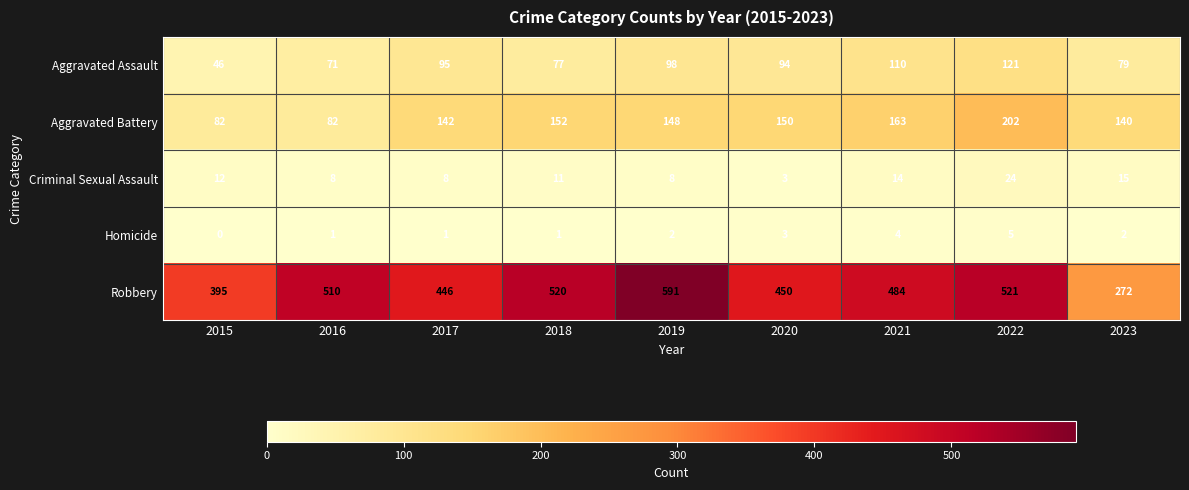

At which label is Aggravated Battery closest to 142?

2017